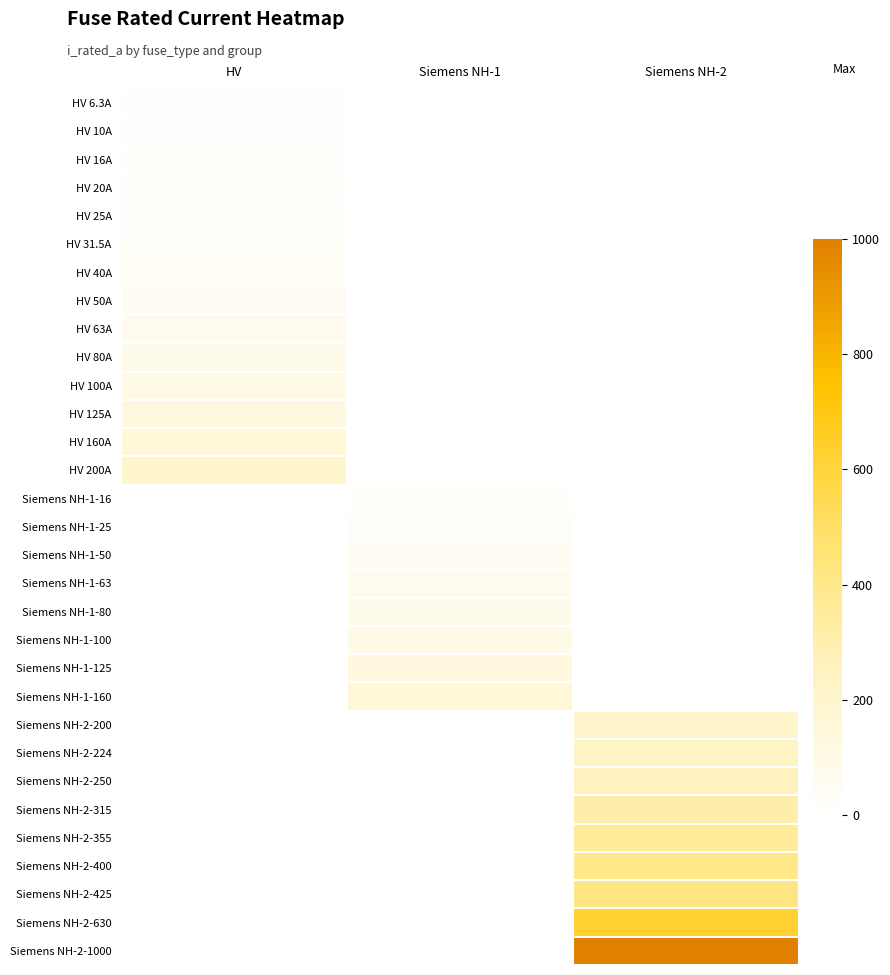

What is the smallest value displayed?

6.3